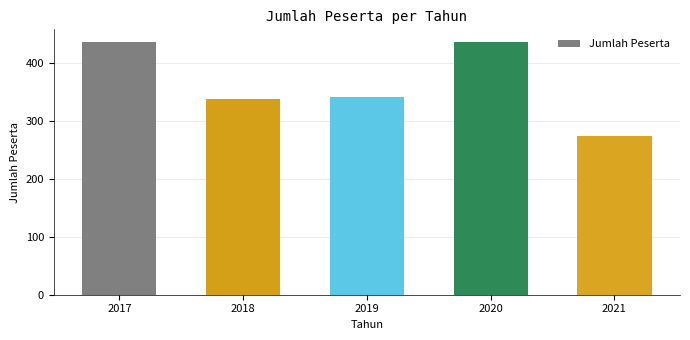

Count the number of categories in the chart.

5